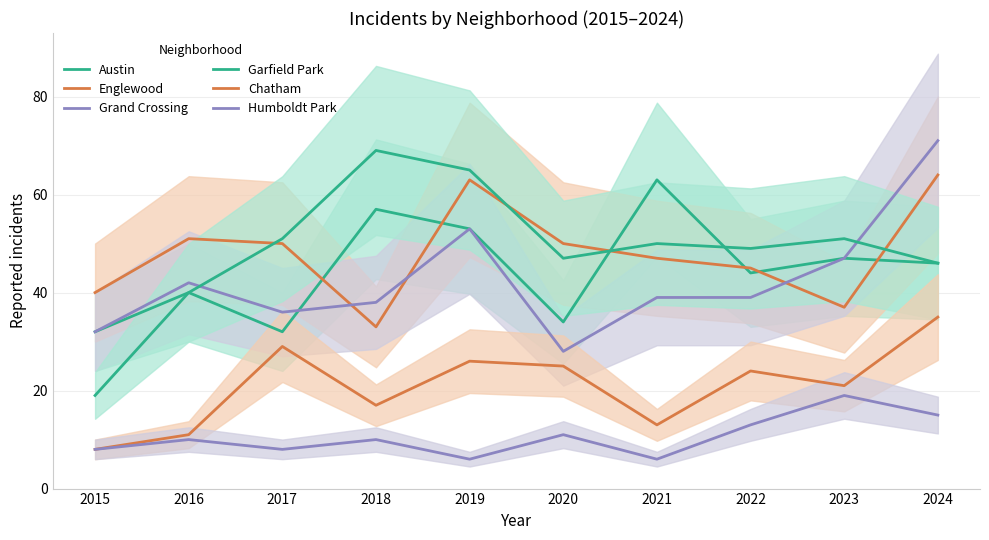

Is the value of Chatham at 2024 greater than the value of Austin at 2020?

Yes